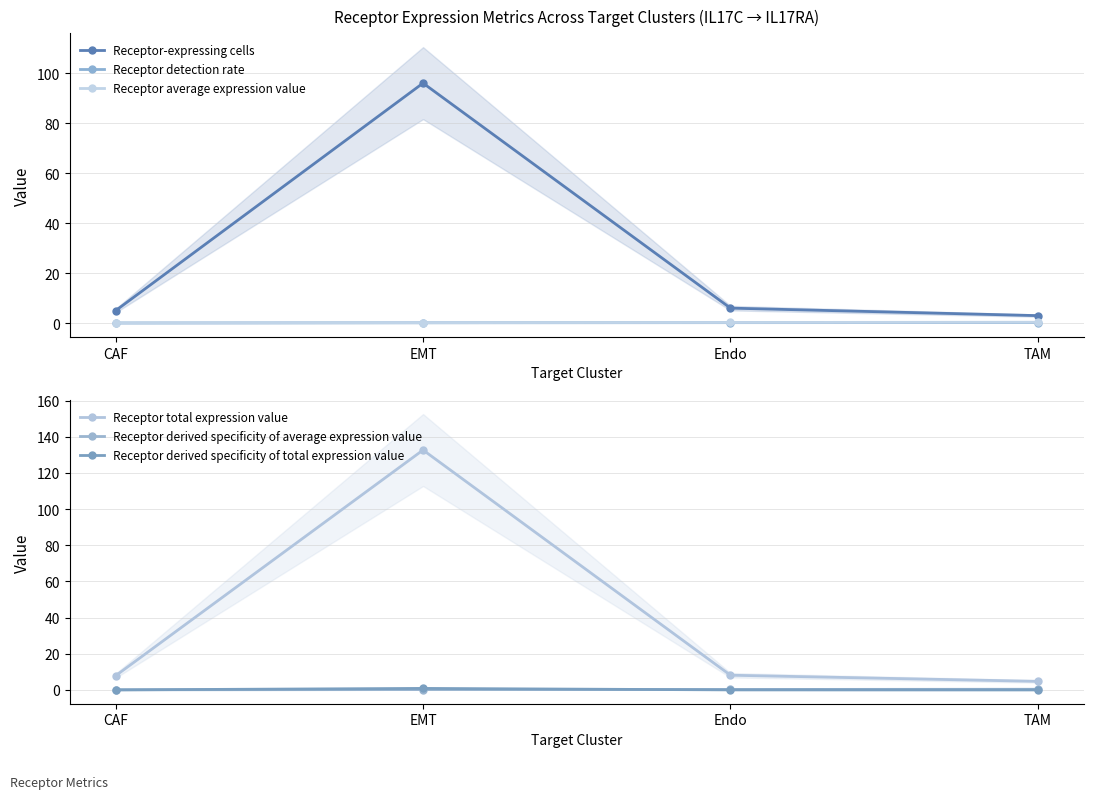

What is the label of the 1st point from the right?

TAM